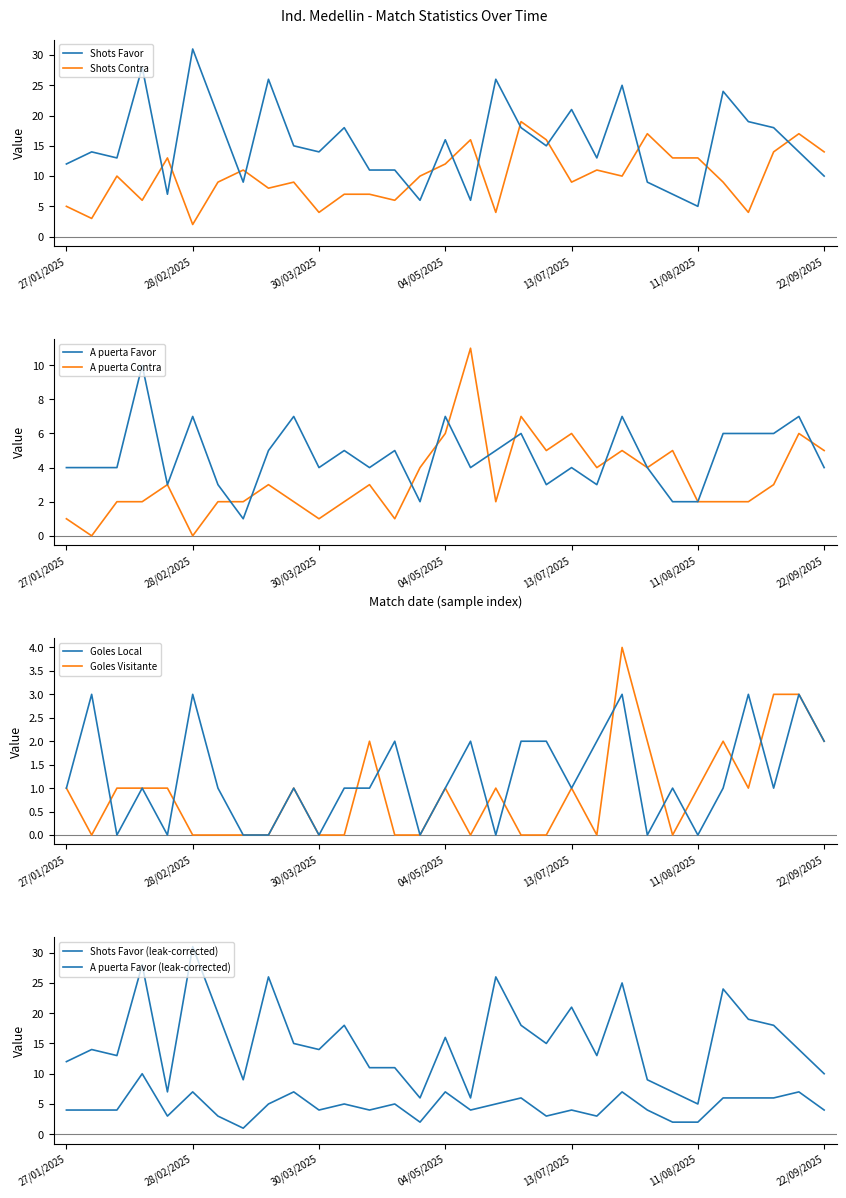

True or false: Goles Local and Shots Favor intersect in this chart.

False